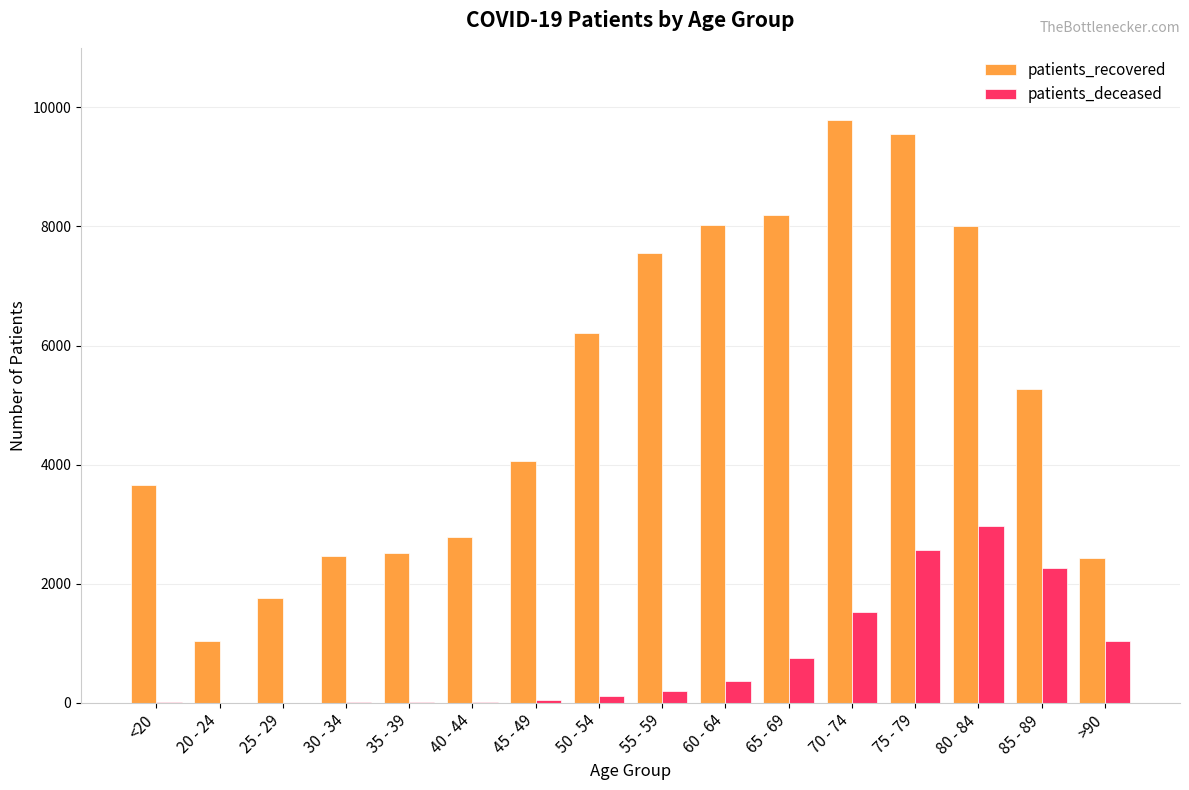

At which category is the sum across all series the highest?

75 - 79